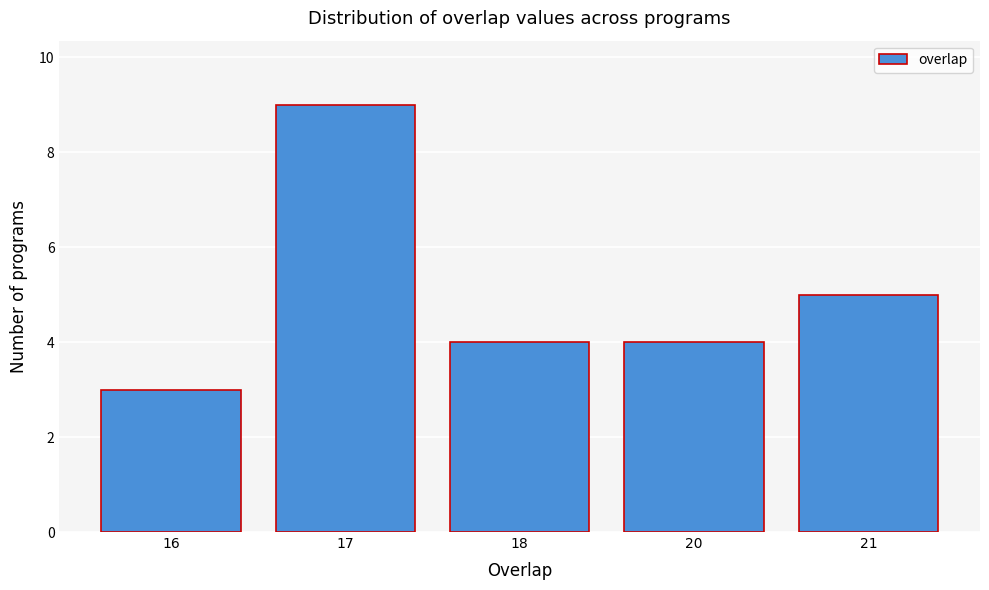

Reading right to left, transcribe all the data shown in this chart.

21=5	20=4	18=4	17=9	16=3